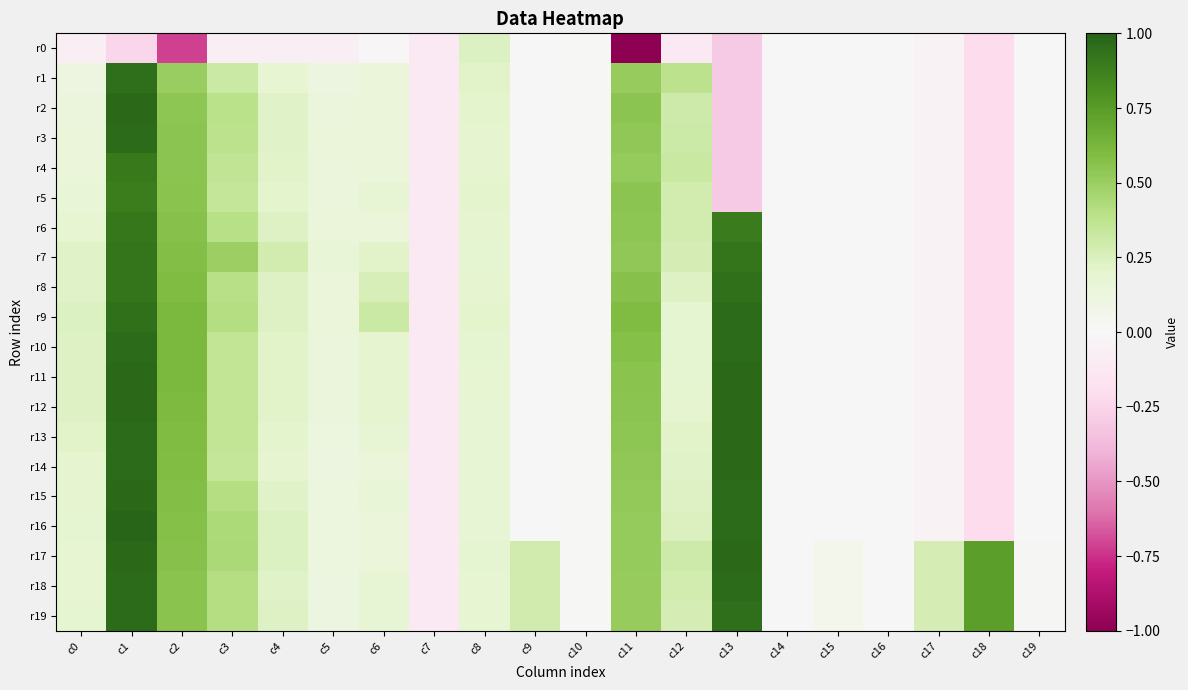

What is the difference between the highest and lowest values at c18?

1.0